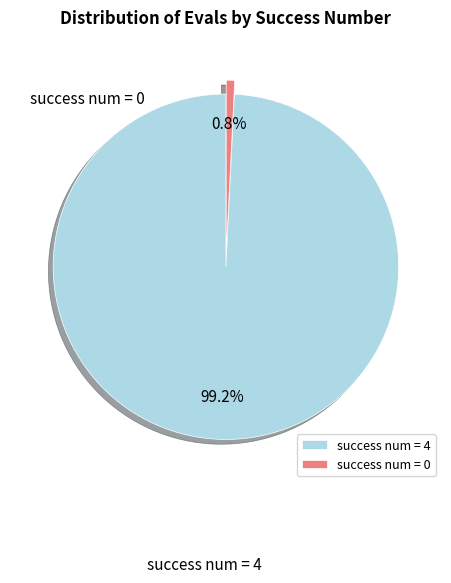

Is it true that success num = 4 is 55% of the pie?

False